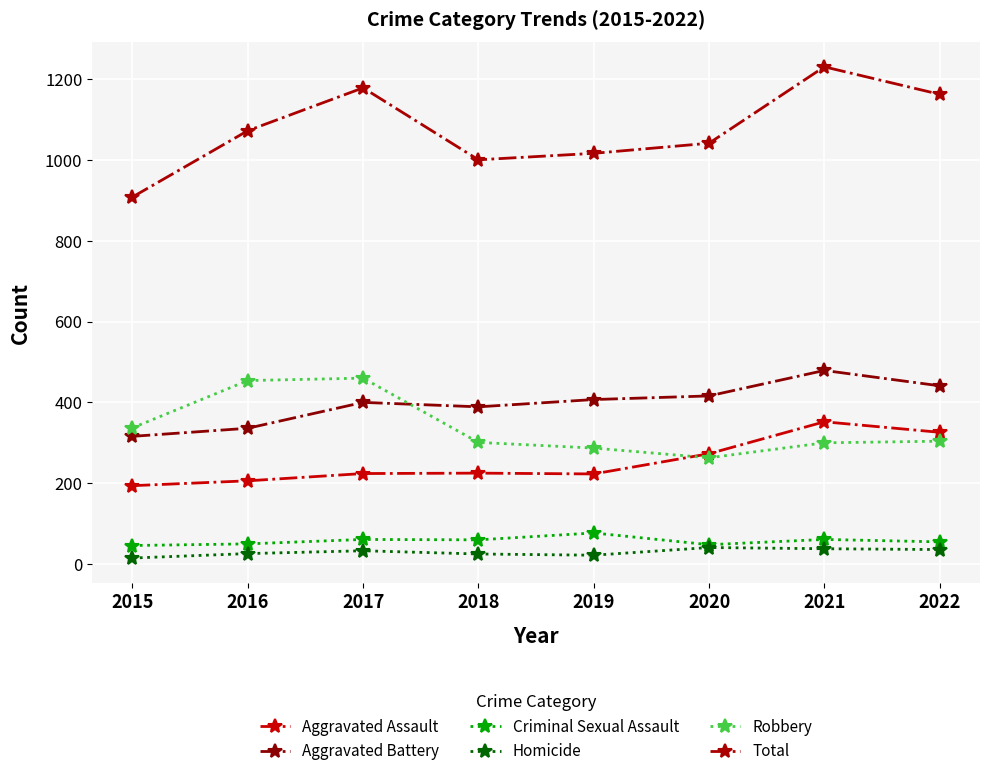

At which category does the chart reach its peak across all series?

2021